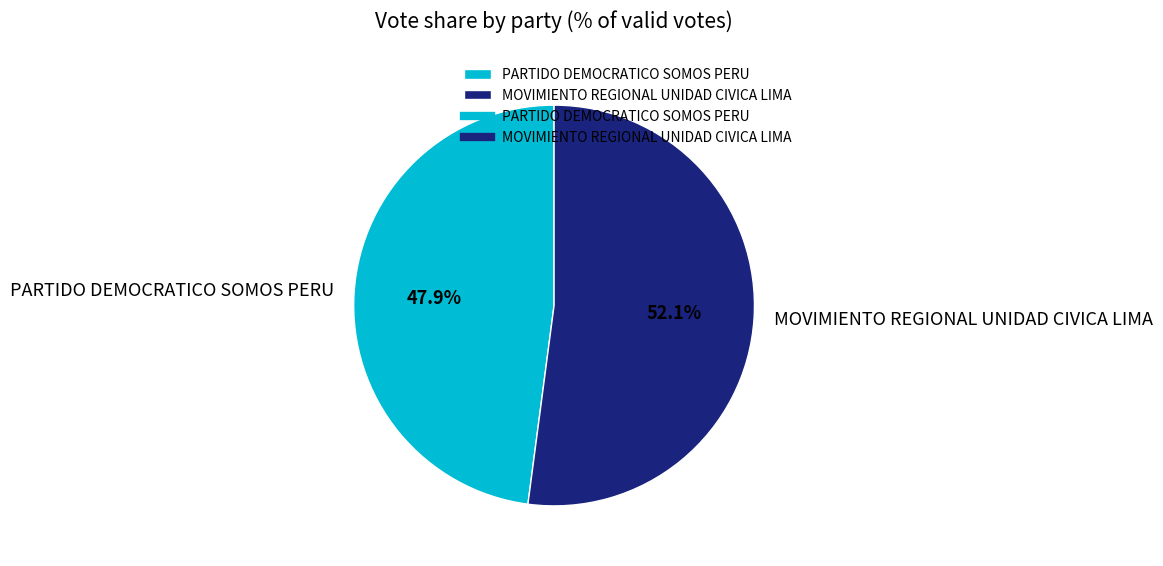

How many slices are in this pie chart?

2